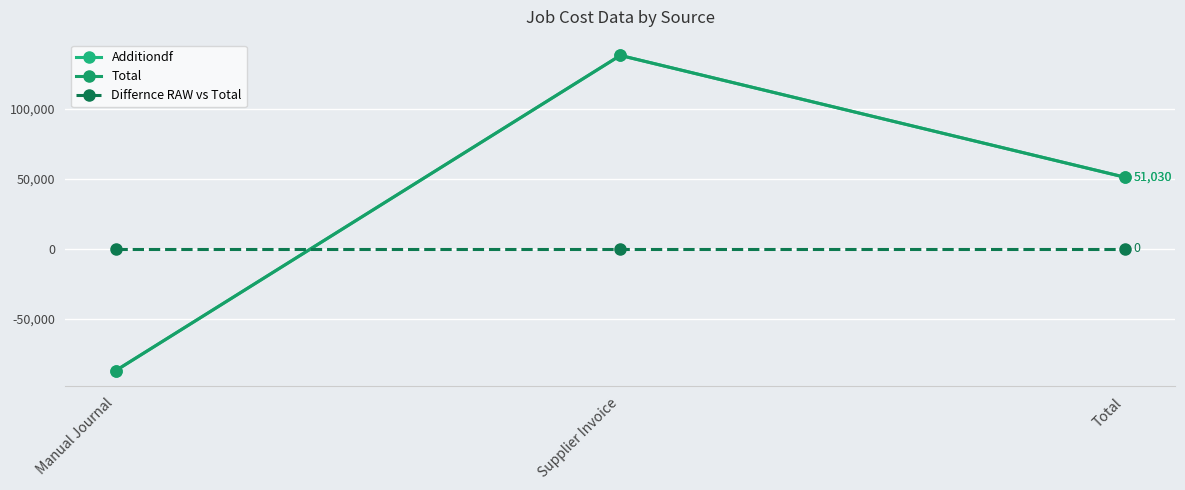

Is this an area chart (filled region under the line)?

No